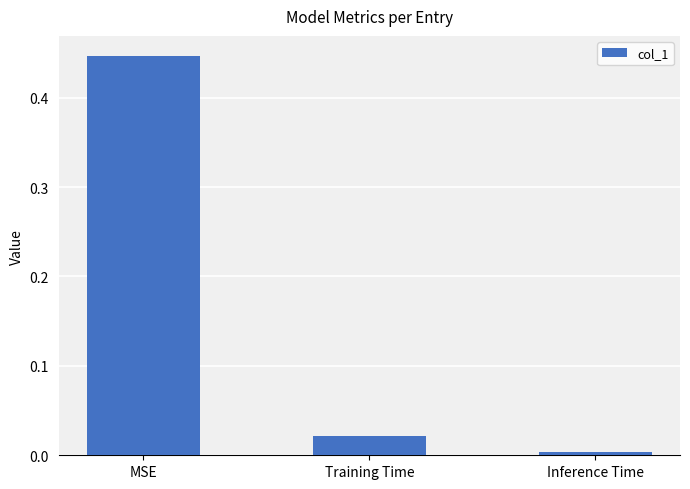

Is it true that the value at Training Time is 0.0?

True